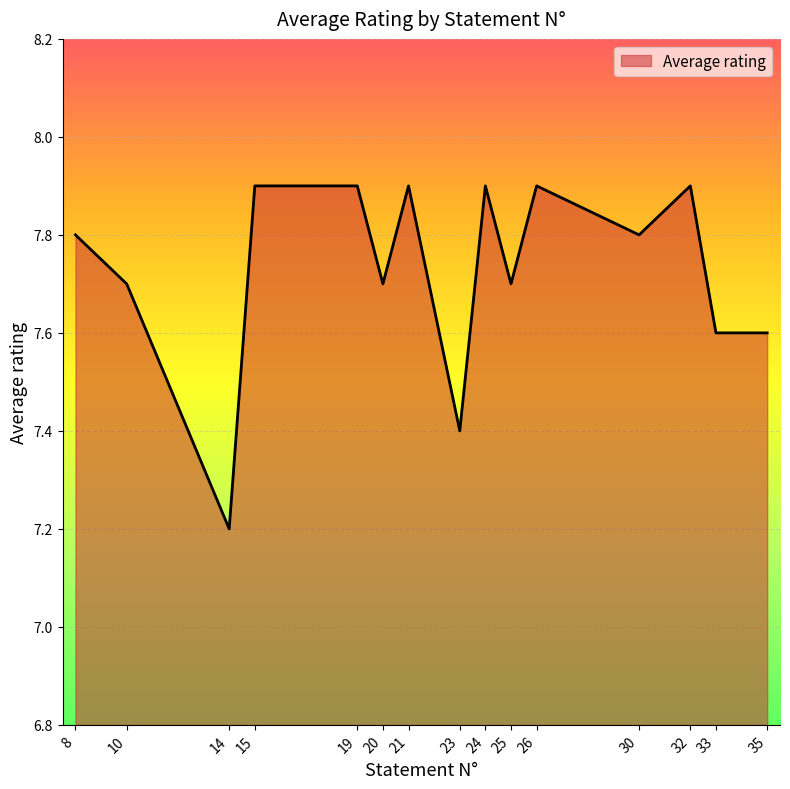

Reading left to right, what are all the values shown in this chart?

8=7.8	10=7.7	14=7.2	15=7.9	19=7.9	20=7.7	21=7.9	23=7.4	24=7.9	25=7.7	26=7.9	30=7.8	32=7.9	33=7.6	35=7.6